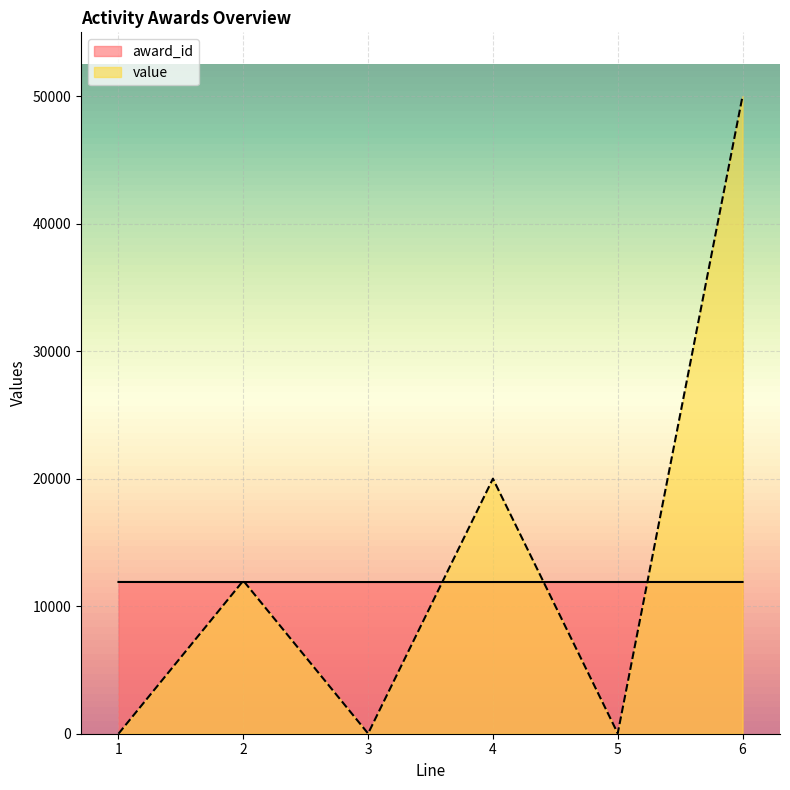

How many intersections are there between award_id and value?

5